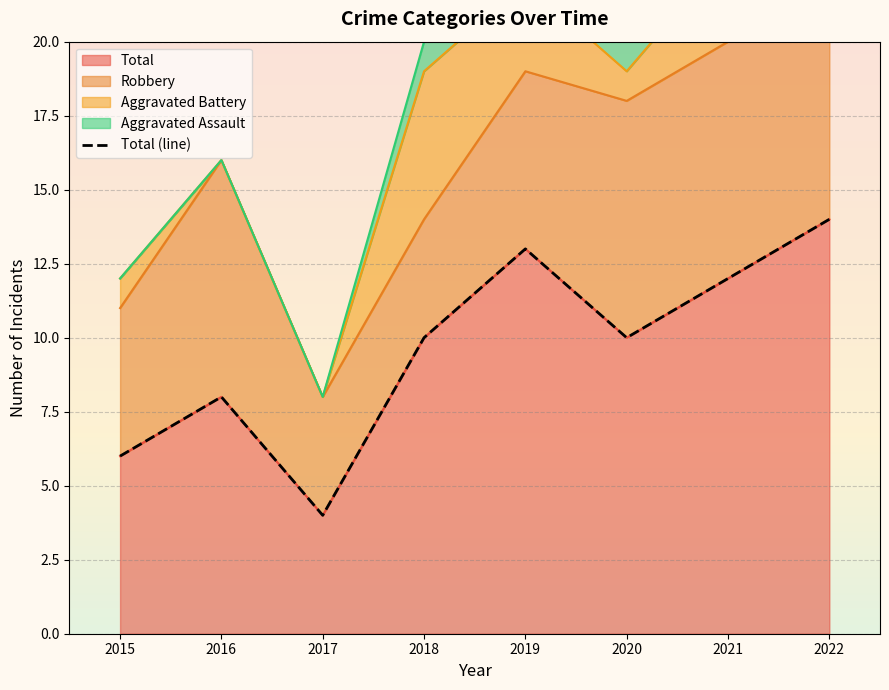

List the labels in order of value, largest first.

2022, 2019, 2021, 2018, 2020, 2016, 2015, 2017